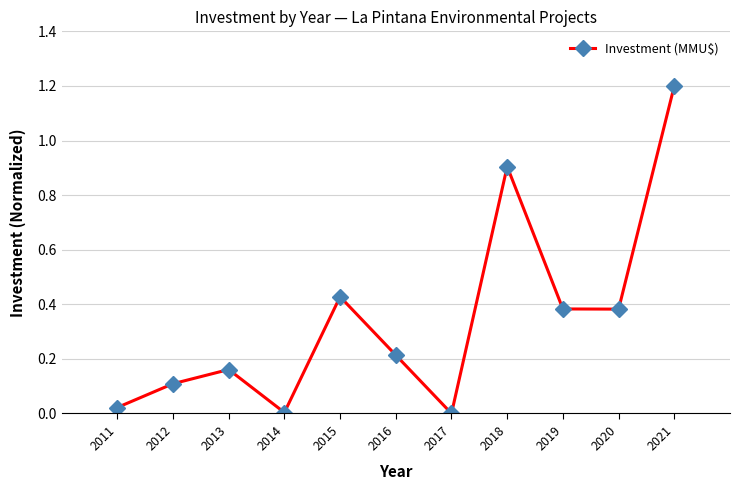

How many interior local valleys (lower than both neighbors) does the data have?

3